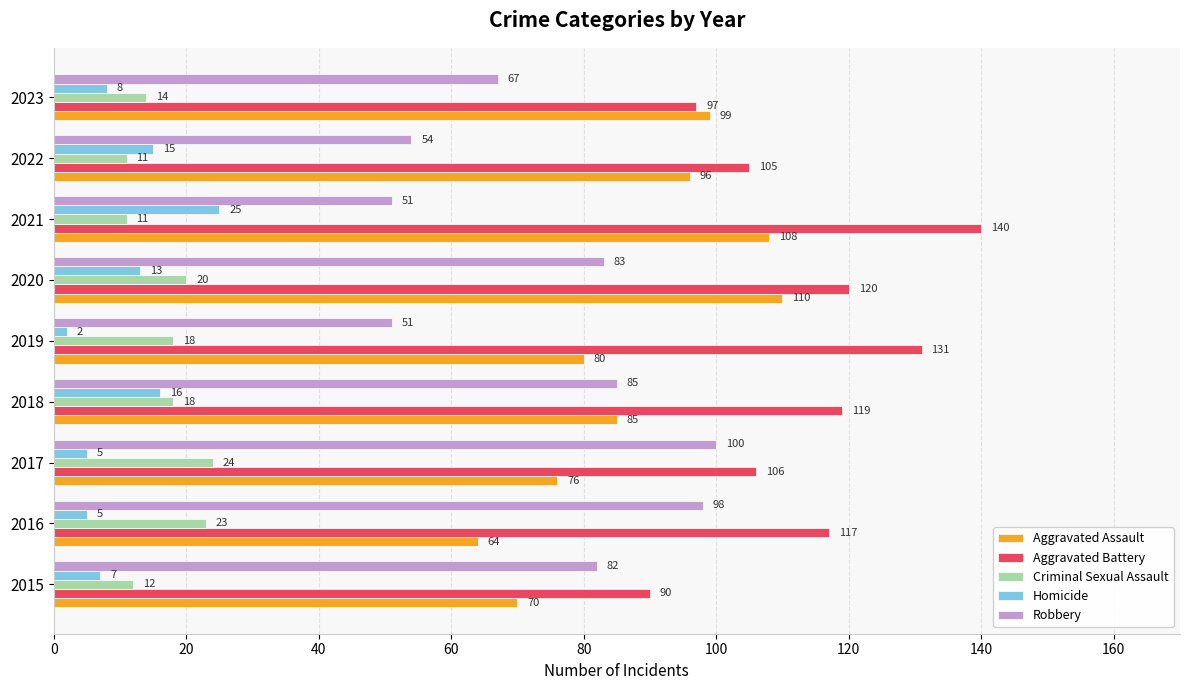

How many values in the Homicide series are below 8?

4